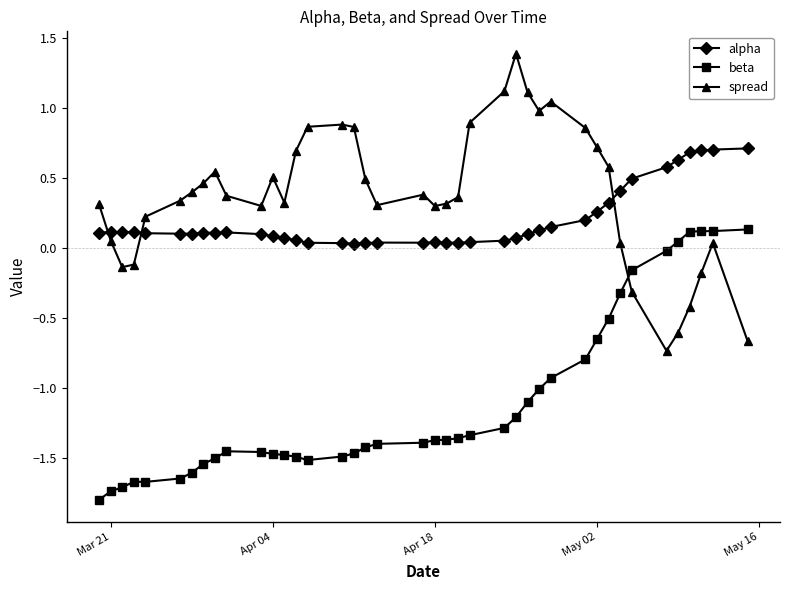

What are all the series names shown in the legend?

alpha, beta, spread